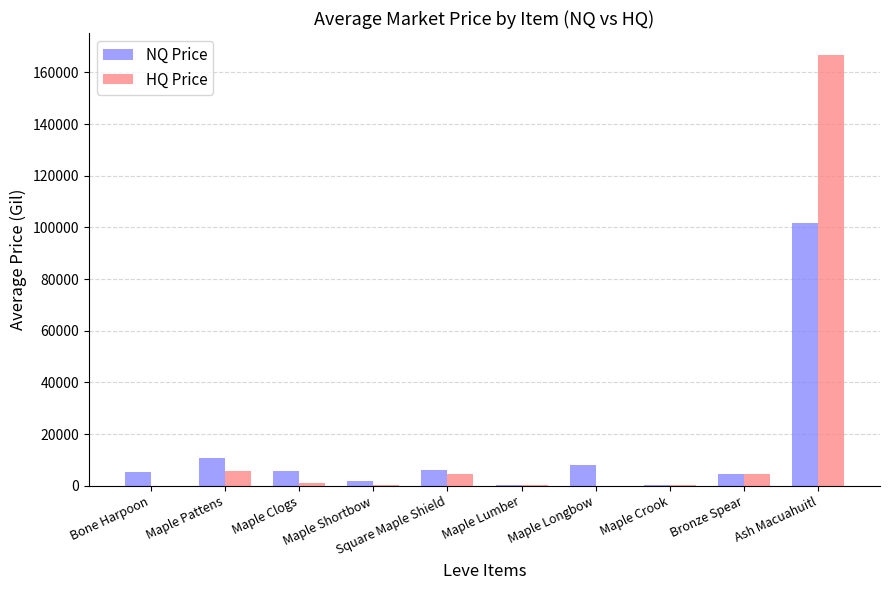

At which label is NQ Price closest to 50971?

Maple Pattens